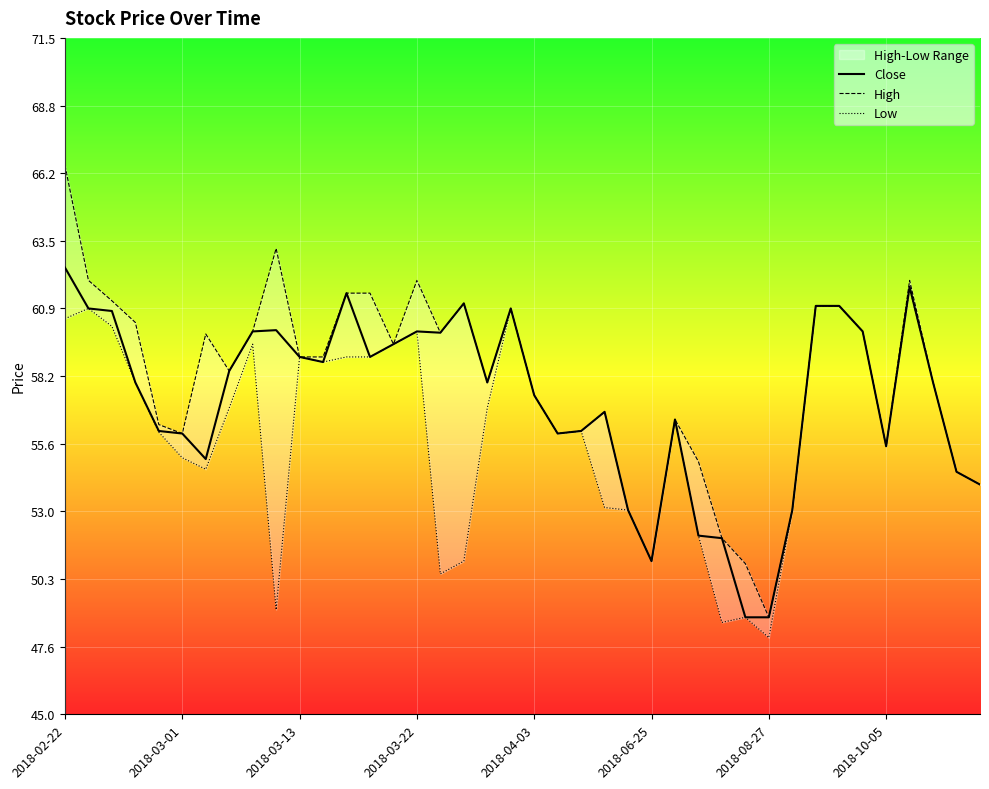

Which category has the highest value across all series?

2018-02-22